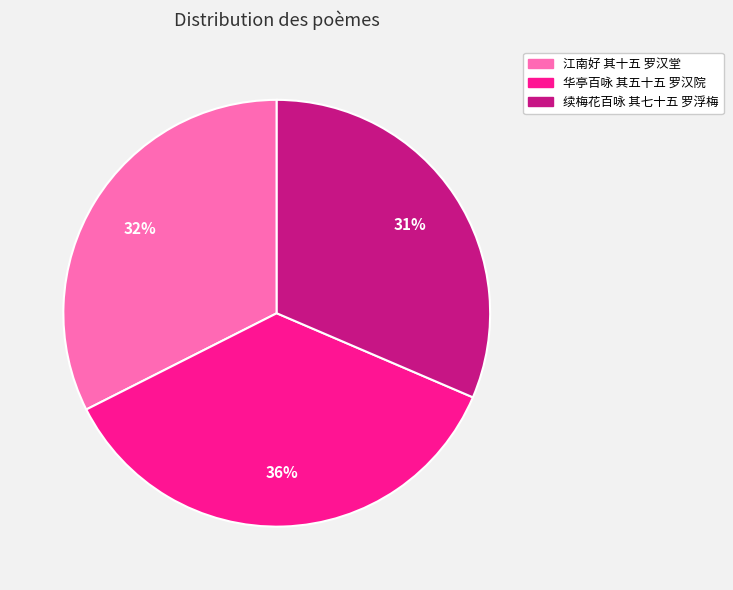

Rank the categories by value from lowest to highest.

续梅花百咏 其七十五 罗浮梅, 江南好 其十五 罗汉堂, 华亭百咏 其五十五 罗汉院